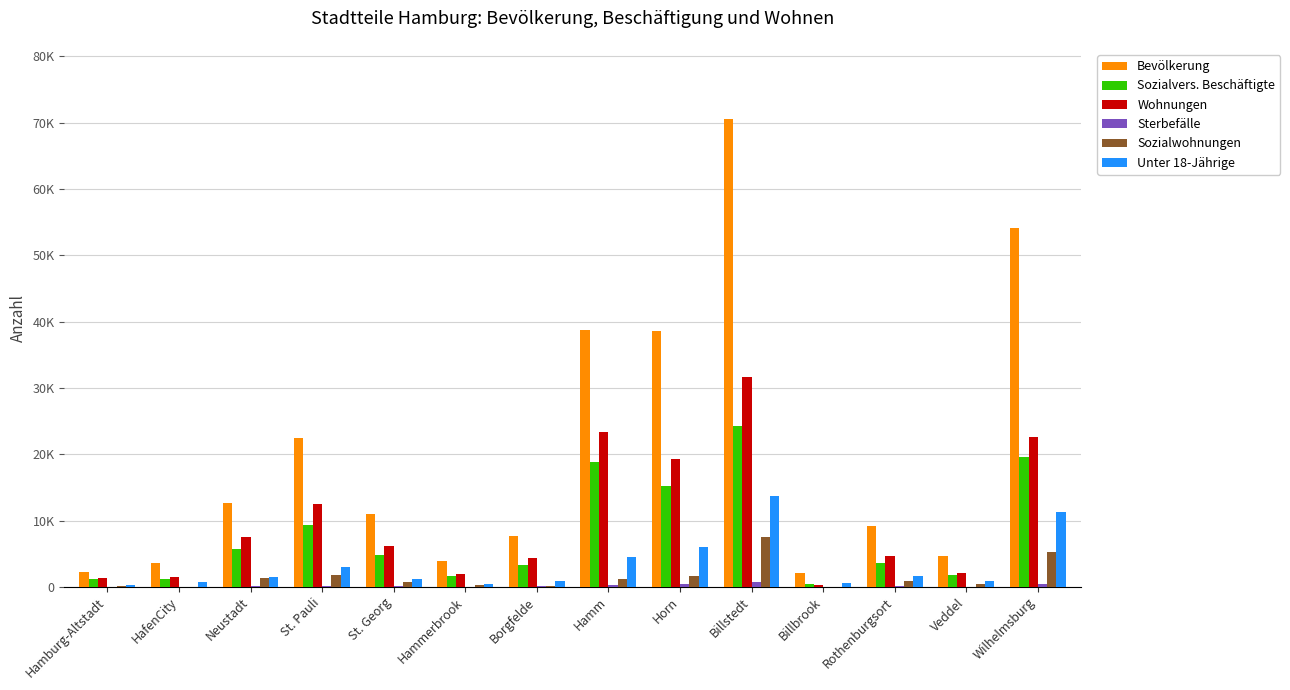

What position from the left is Veddel?

13